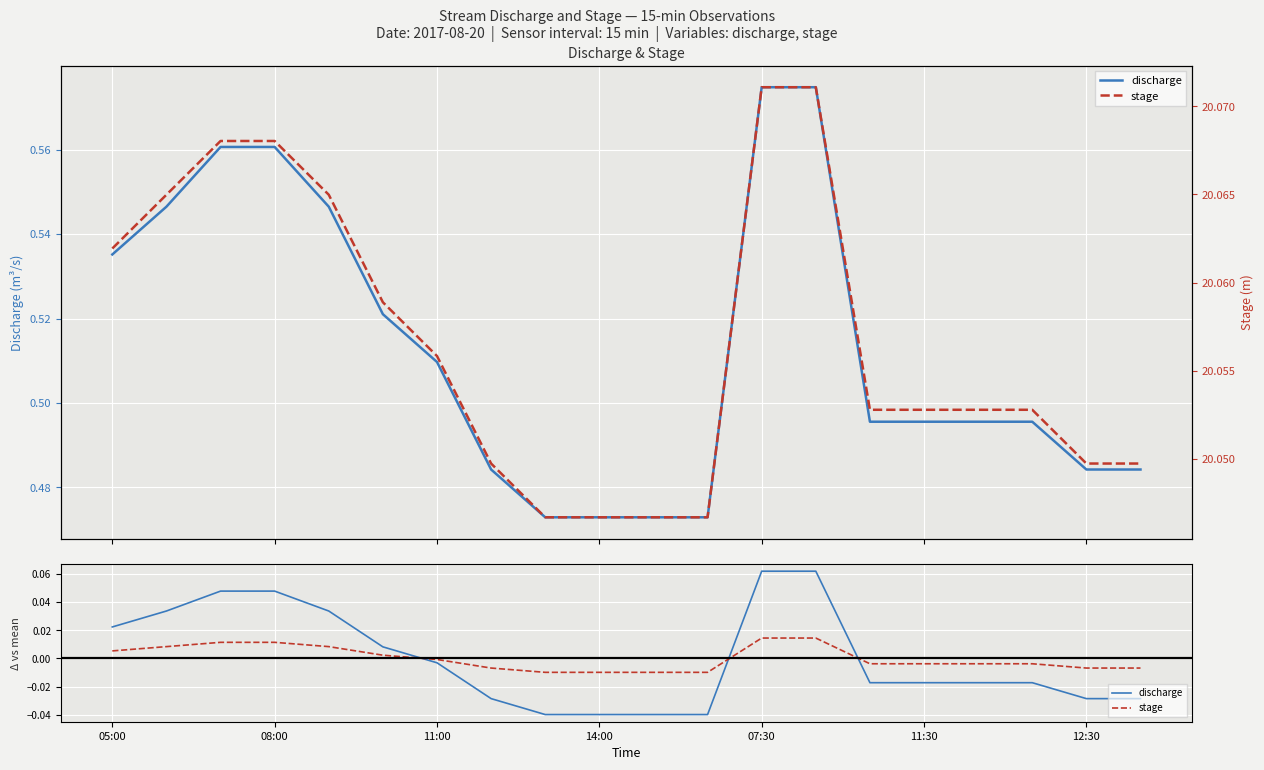

At which label does discharge first exceed 0?

05:00